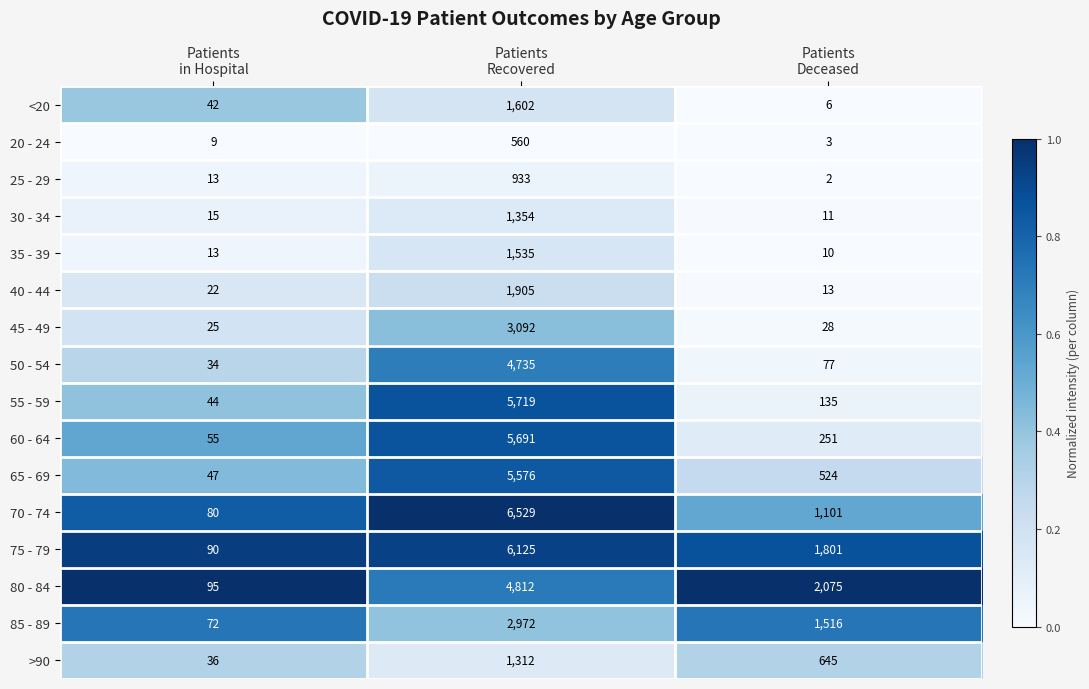

Rank the series by their maximum value, from lowest to highest.

20 - 24, 25 - 29, >90, 30 - 34, 35 - 39, <20, 40 - 44, 85 - 89, 45 - 49, 50 - 54, 80 - 84, 65 - 69, 60 - 64, 55 - 59, 75 - 79, 70 - 74